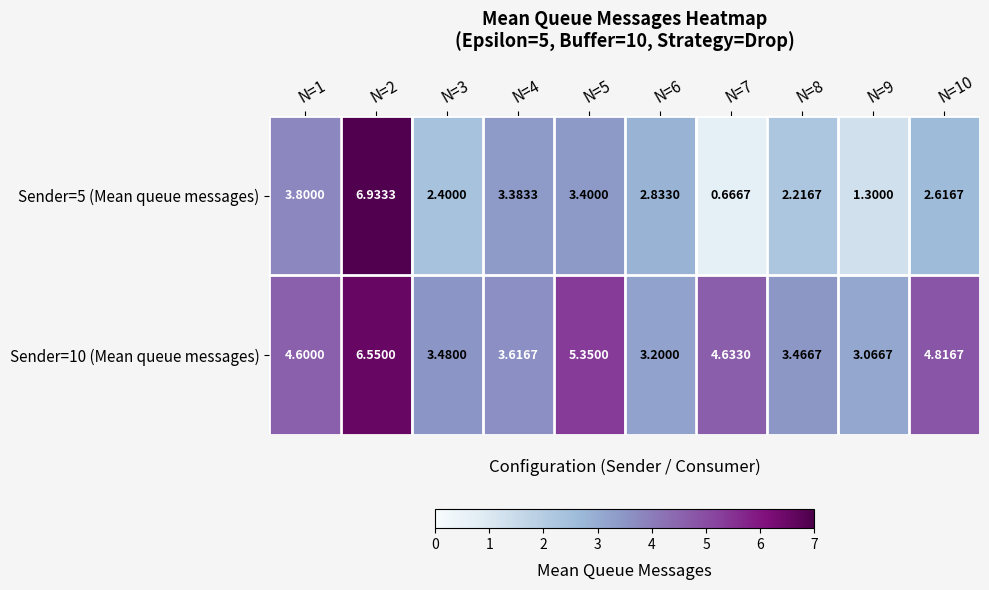

Is the value of Sender=10 (Mean queue messages) at N=6 greater than the value of Sender=5 (Mean queue messages) at N=3?

Yes